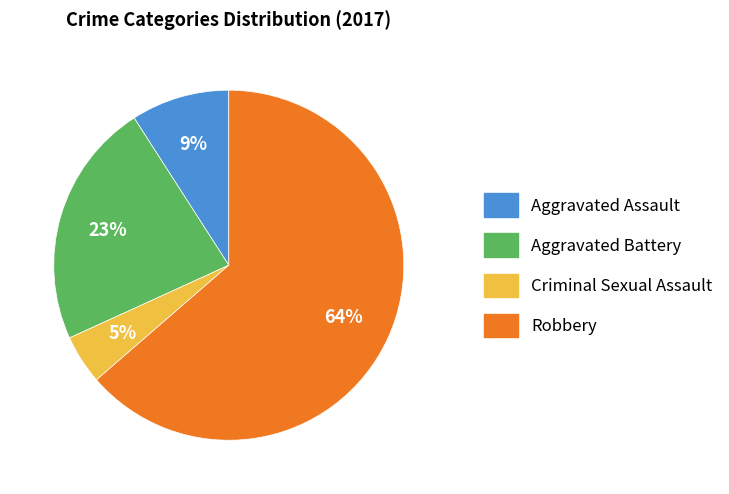

To the nearest percent, what is the average slice percentage?

25%